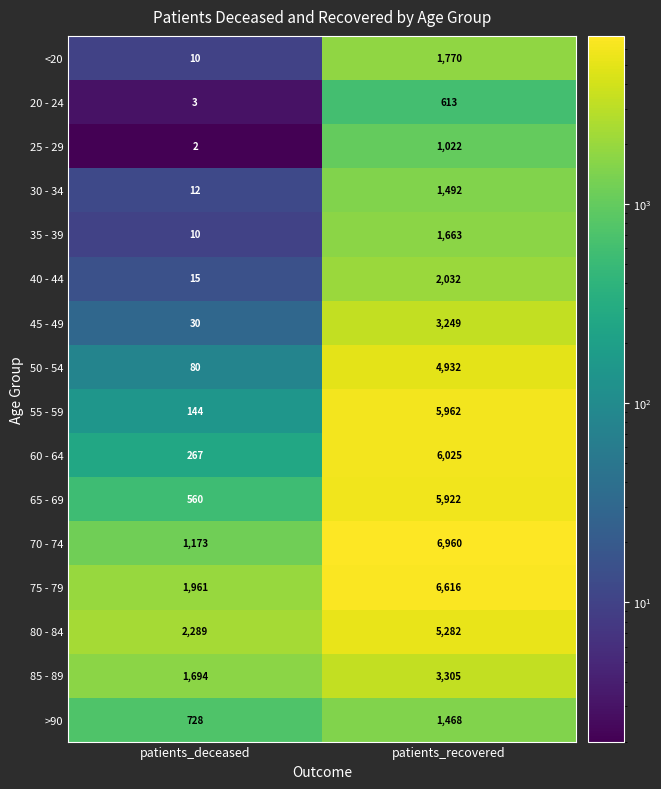

What is the sum of the 30 - 34 values at patients_deceased and patients_recovered?

1504